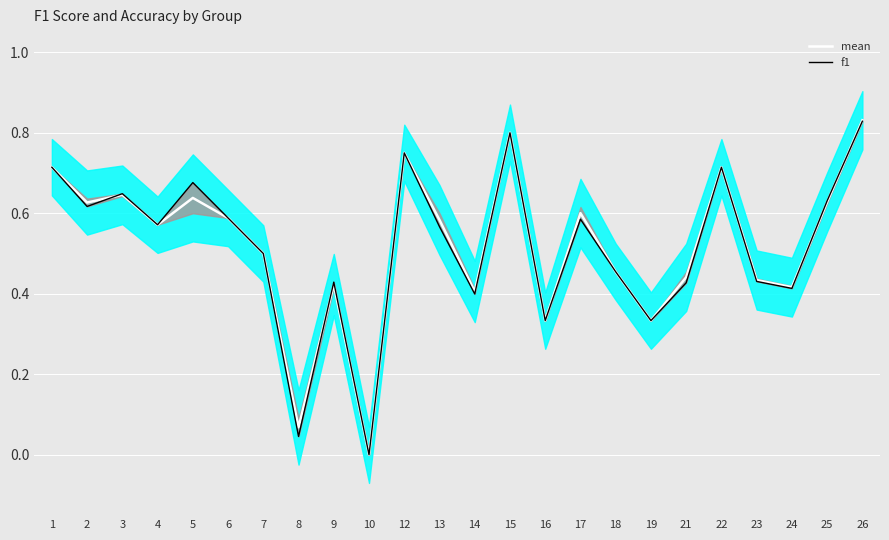

Between which two adjacent categories do mean and f1 first intersect?

2 and 3